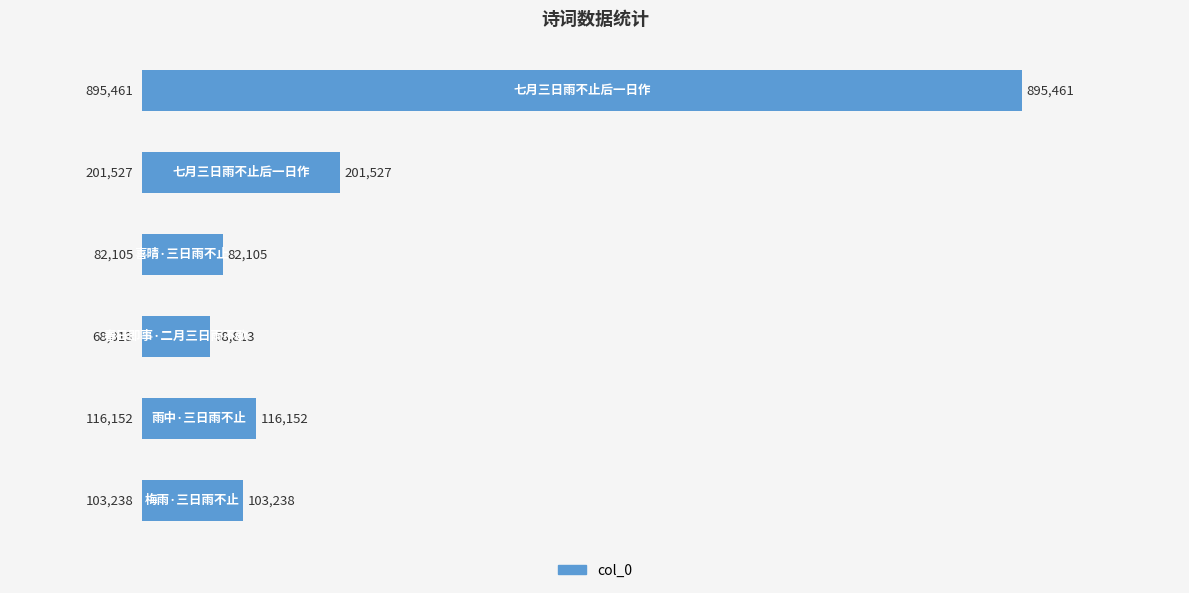

What is the greatest value displayed?

895461